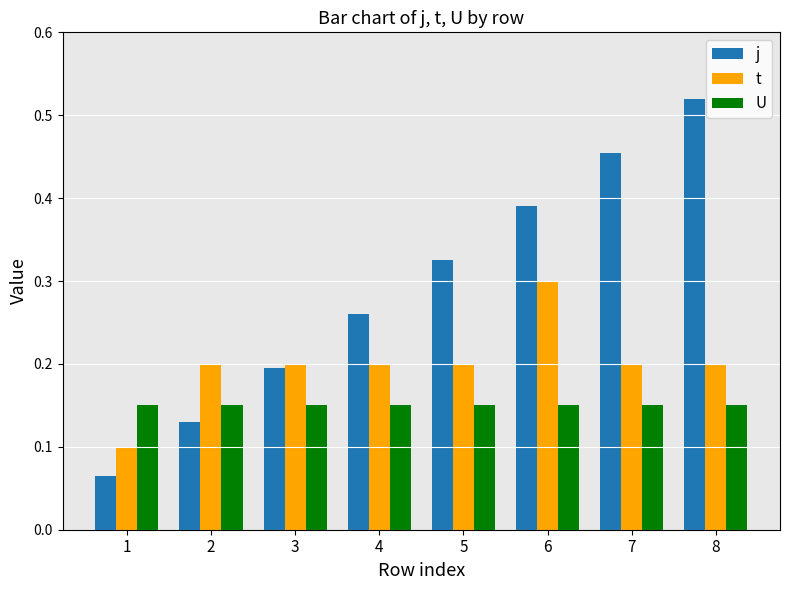

Which series has the largest total across all categories?

j